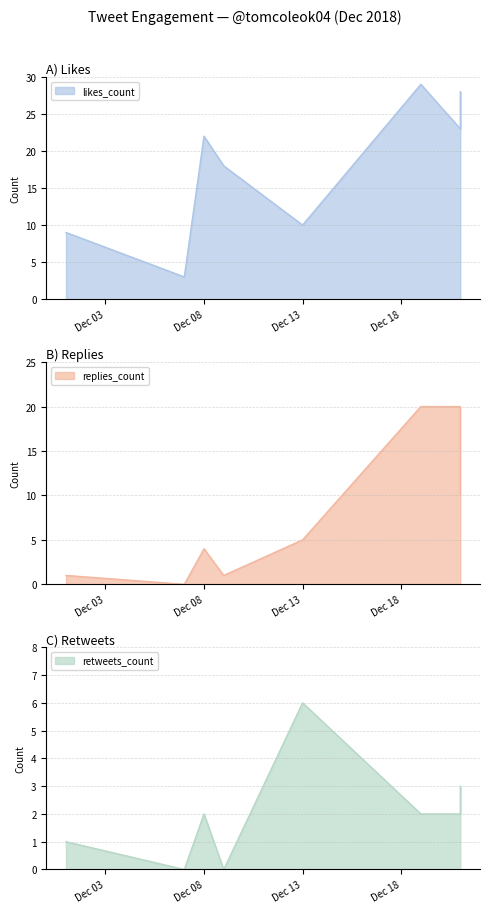

The likes_count series shows 3 at Dec 13. True or false?

False